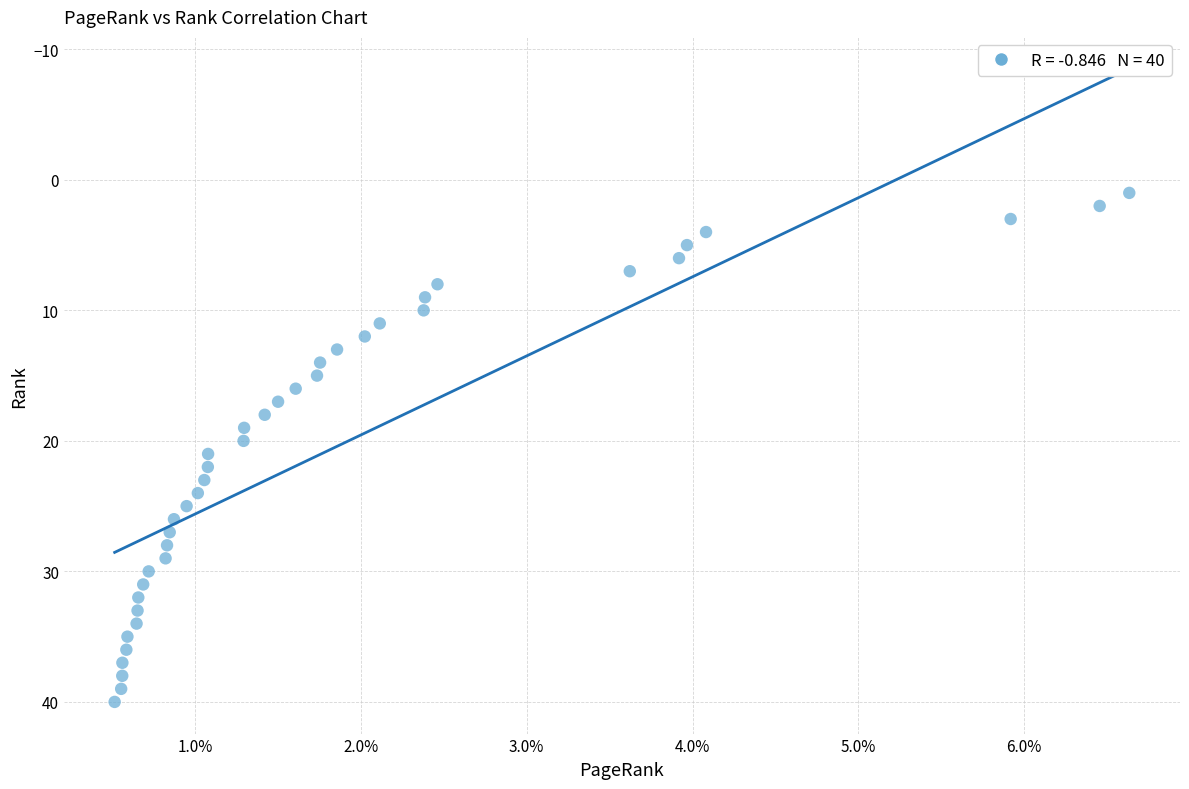

How many data points are displayed?

40